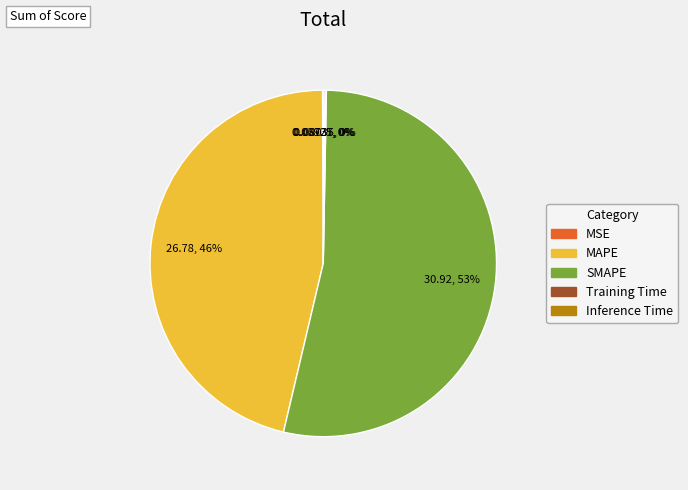

Is it true that SMAPE is 43% of the pie?

False